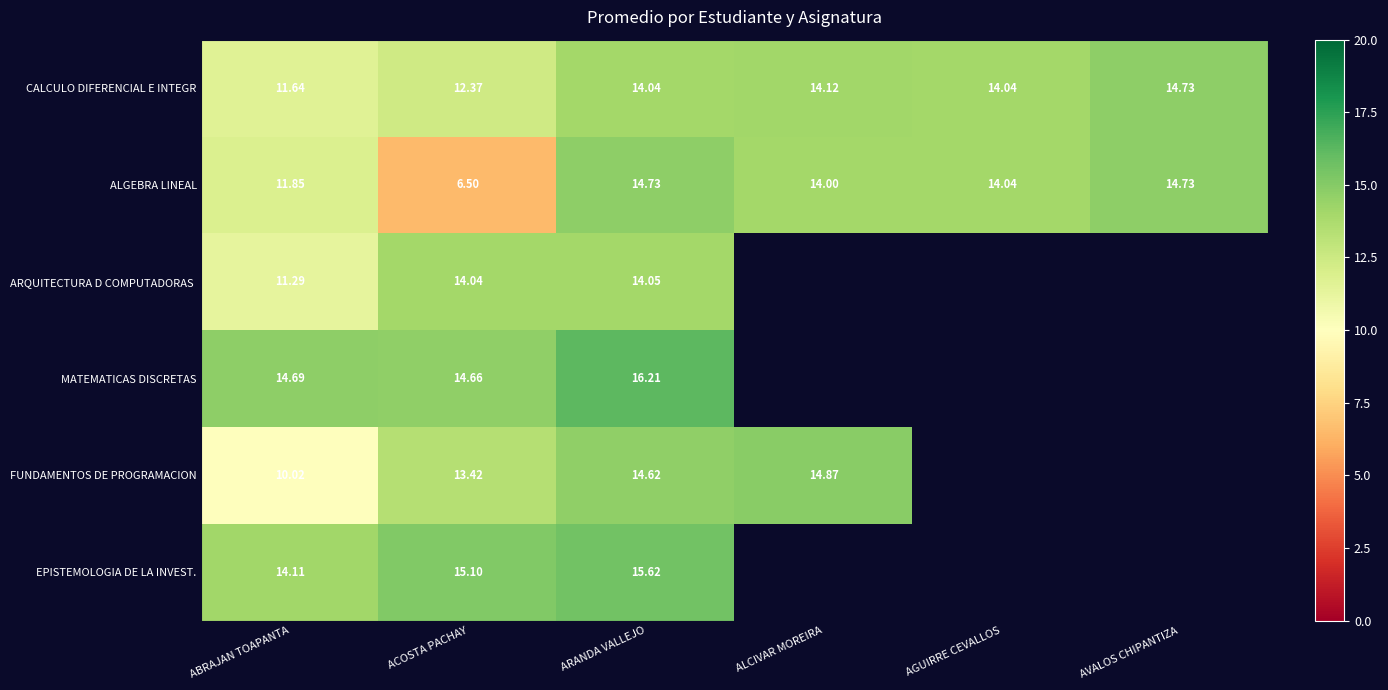

At which label does ALGEBRA LINEAL reach its minimum?

ACOSTA PACHAY